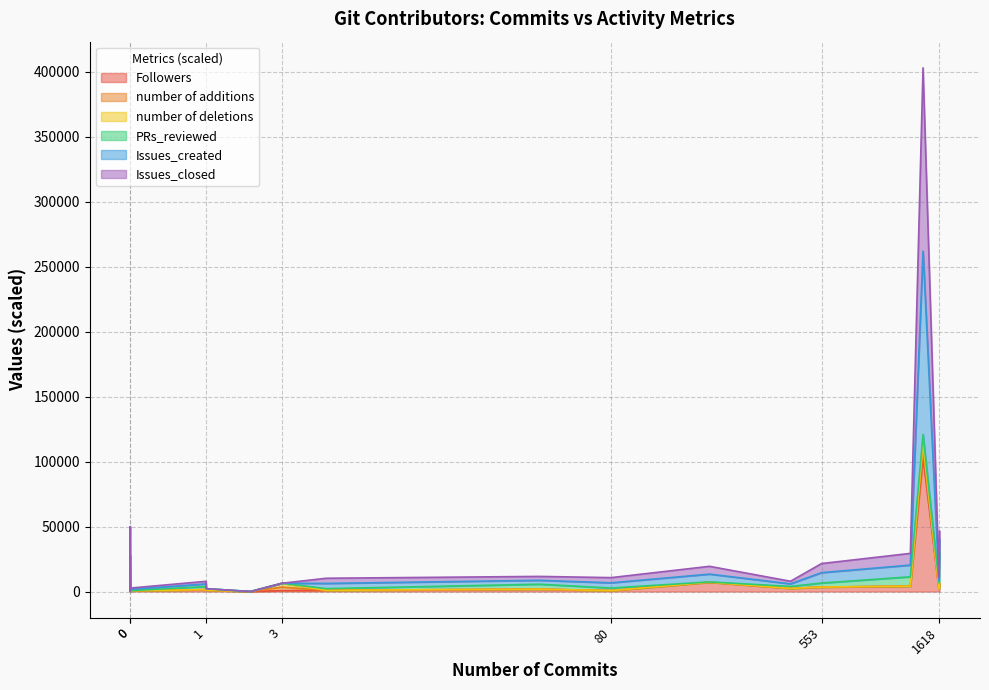

How many lines are shown in the chart?

6